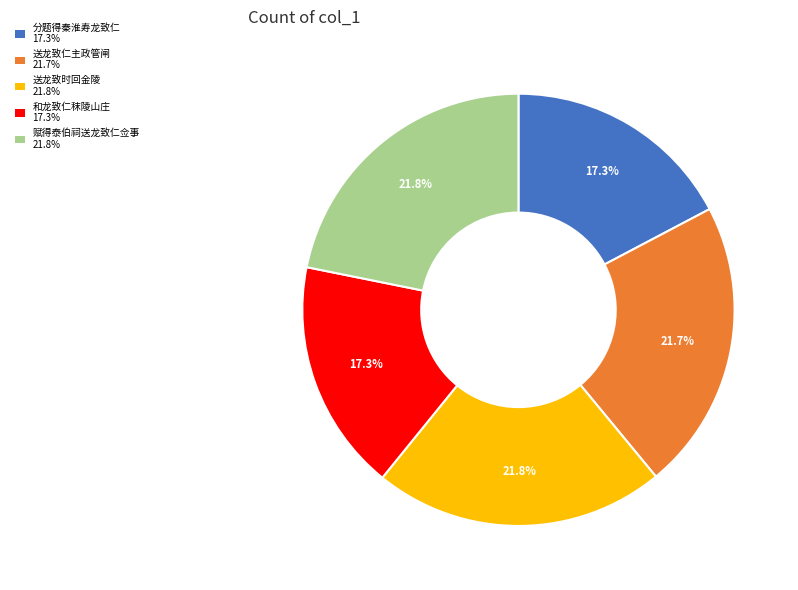

Which has a higher value, 送龙致仁主政管闸 21.7% or 和龙致仁秣陵山庄 17.3%?

送龙致仁主政管闸 21.7%